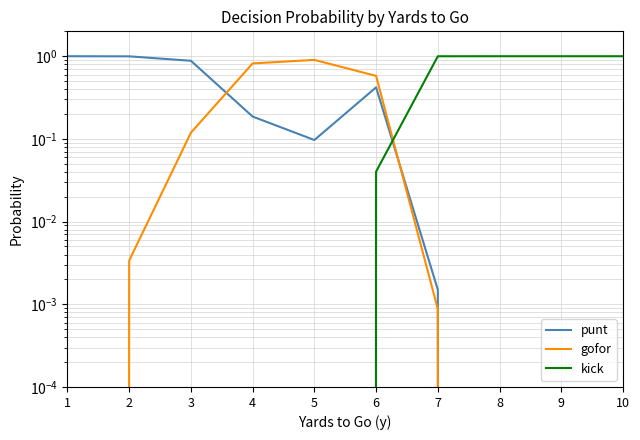

What is the maximum value shown in the chart?

1.0